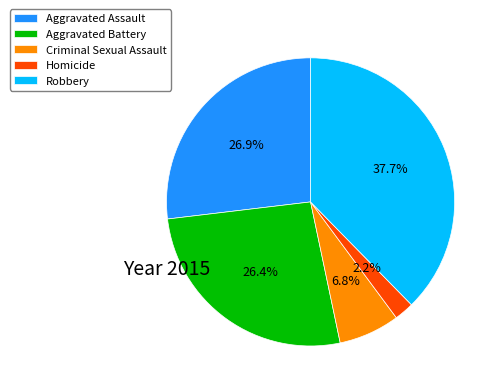

True or false: Robbery accounts for 26% of the total.

False